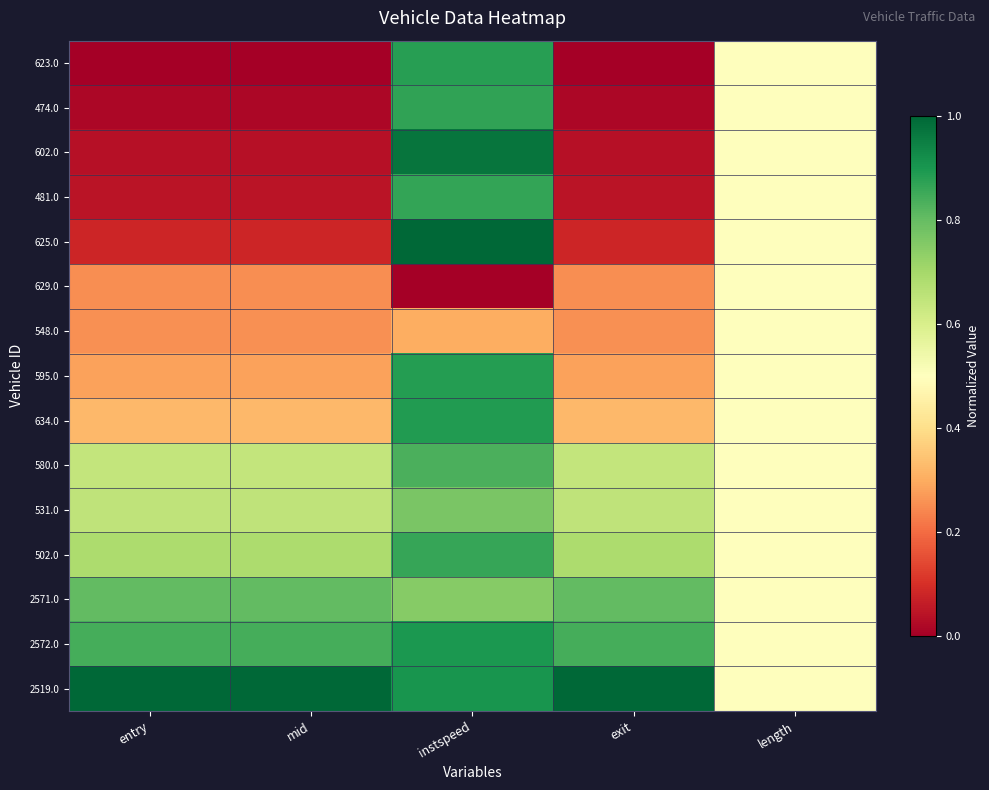

At how many categories does at least one series exceed 0?

5